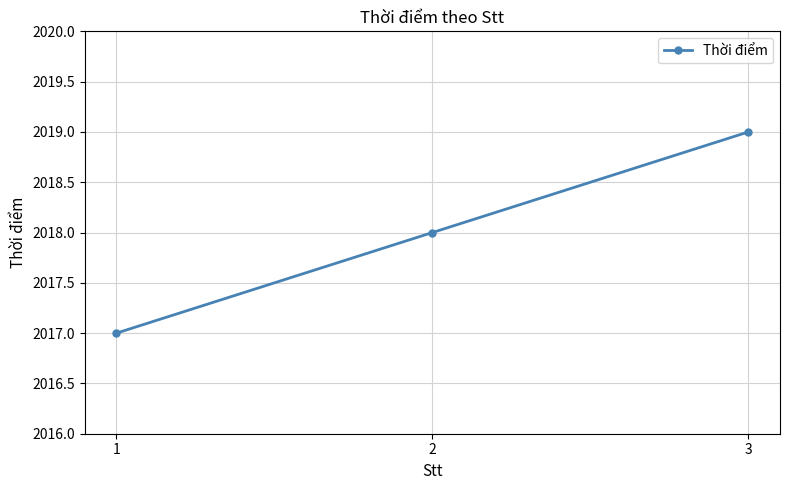

What is the change in value from 2 to 3?

+1